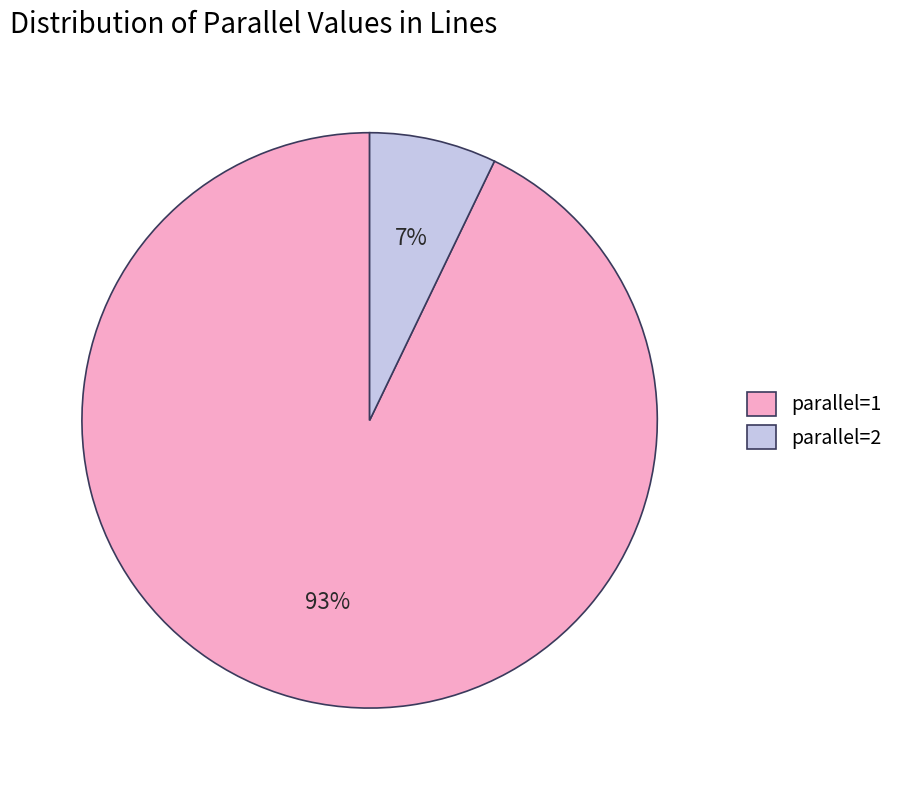

To the nearest percent, what is the combined percentage of parallel=2 and parallel=1?

100%